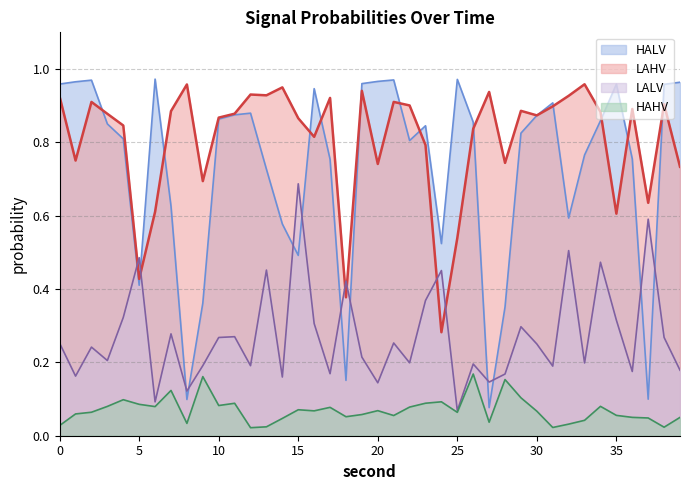

Which label corresponds to the smallest value in the chart?

12